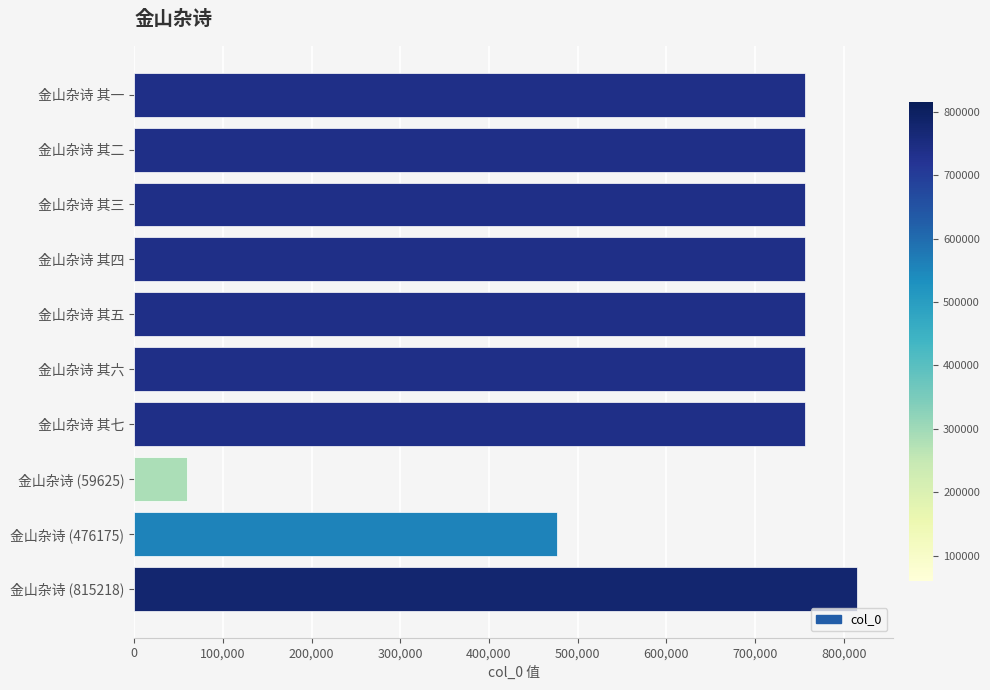

Which label corresponds to the smallest value in the chart?

金山杂诗 (59625)